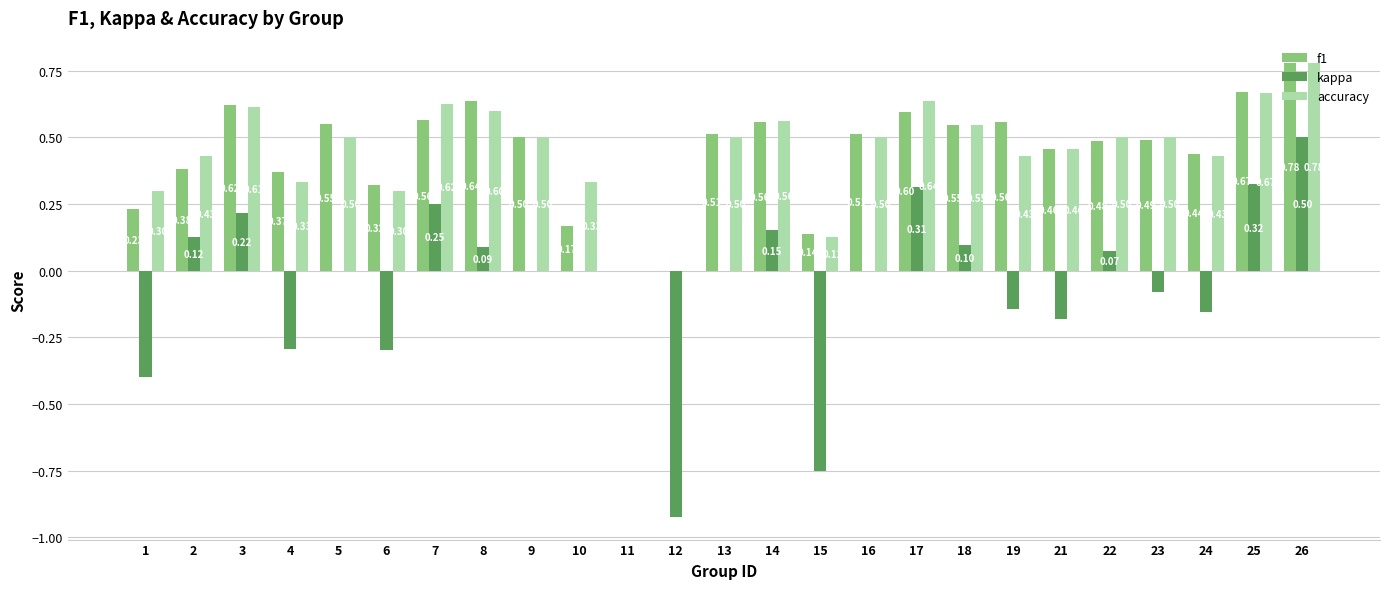

Which series has the largest total across all categories?

accuracy